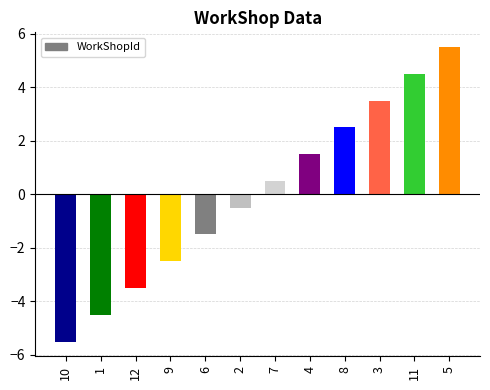

How many bars are there in total?

12